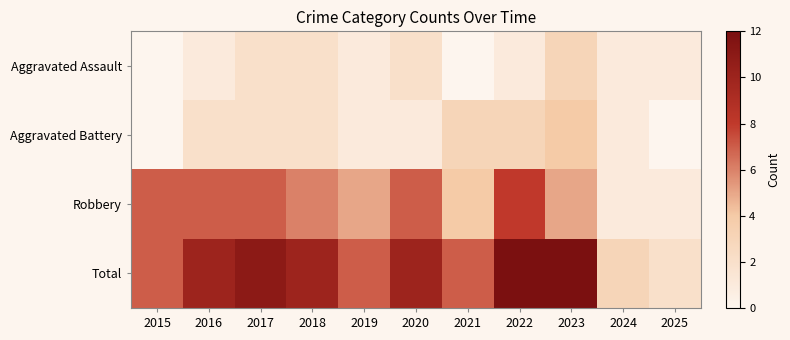

What is the difference between the highest and lowest values at 2018?

8